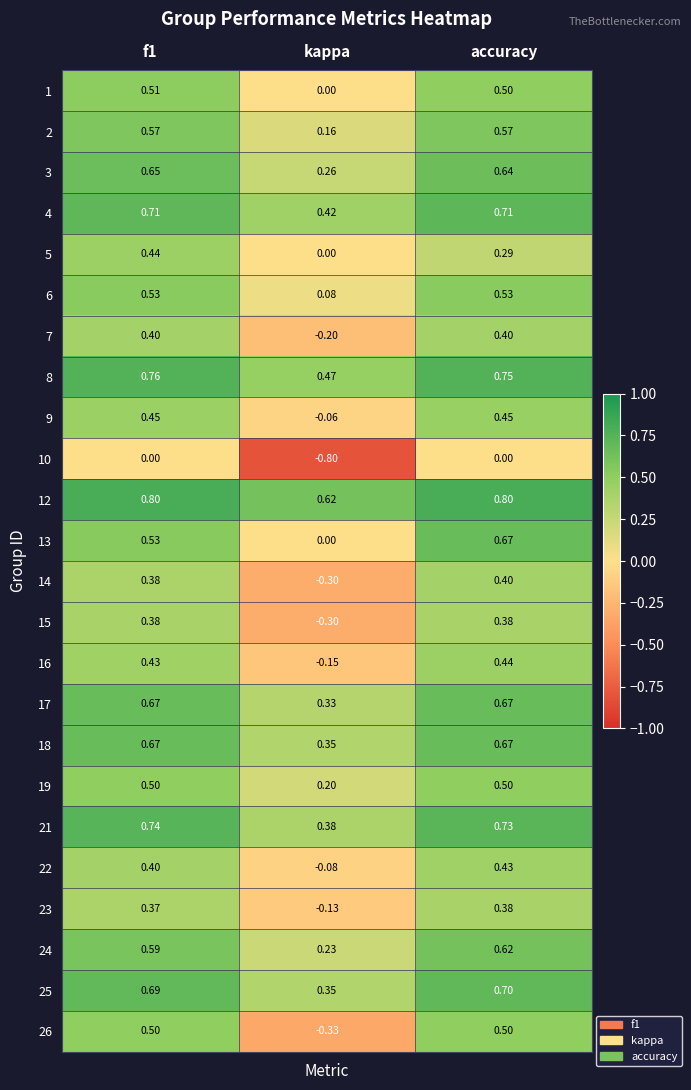

Is the value of 12 at f1 greater than the value of 2 at f1?

Yes